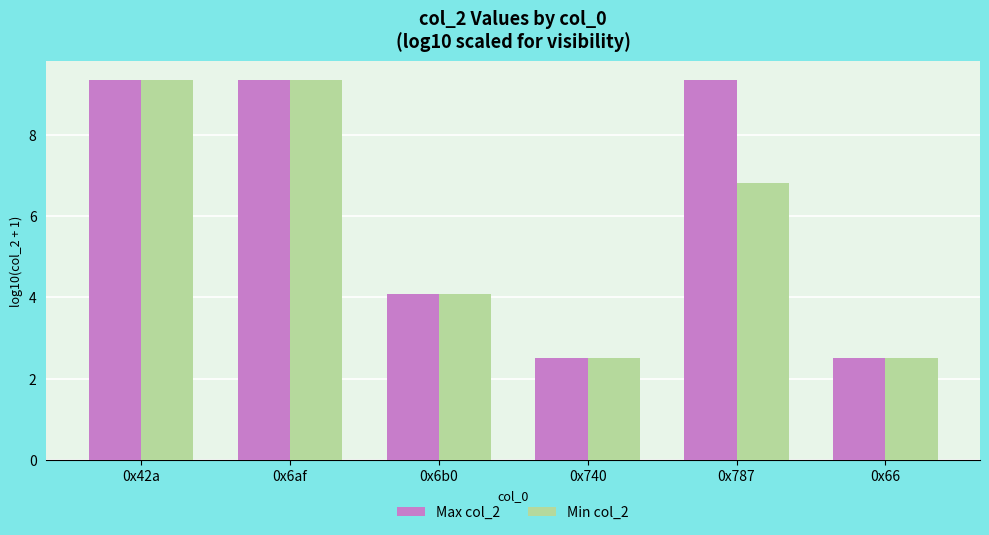

What is the value of the Max col_2 bar at the 2nd from the left?

9.3